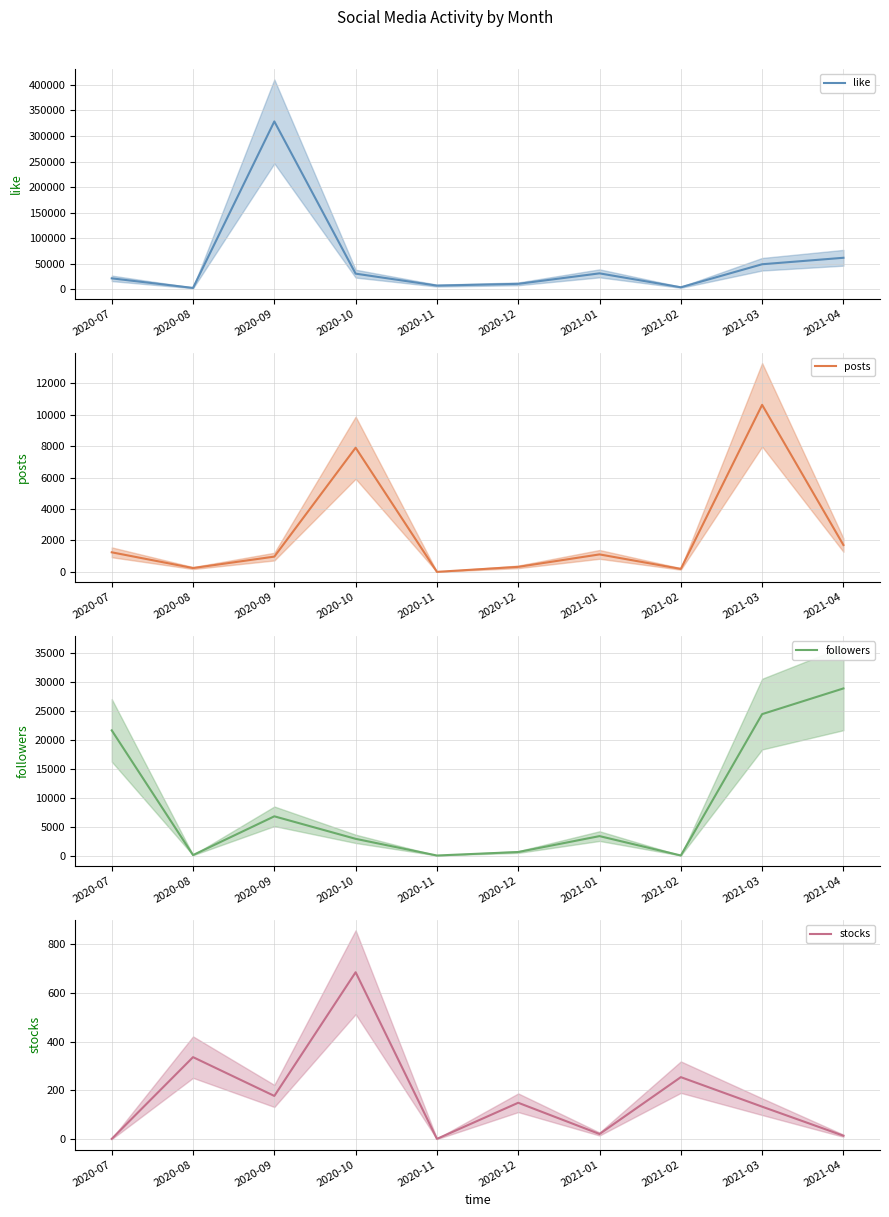

Between which two adjacent categories do stocks and posts first intersect?

2020-07 and 2020-08